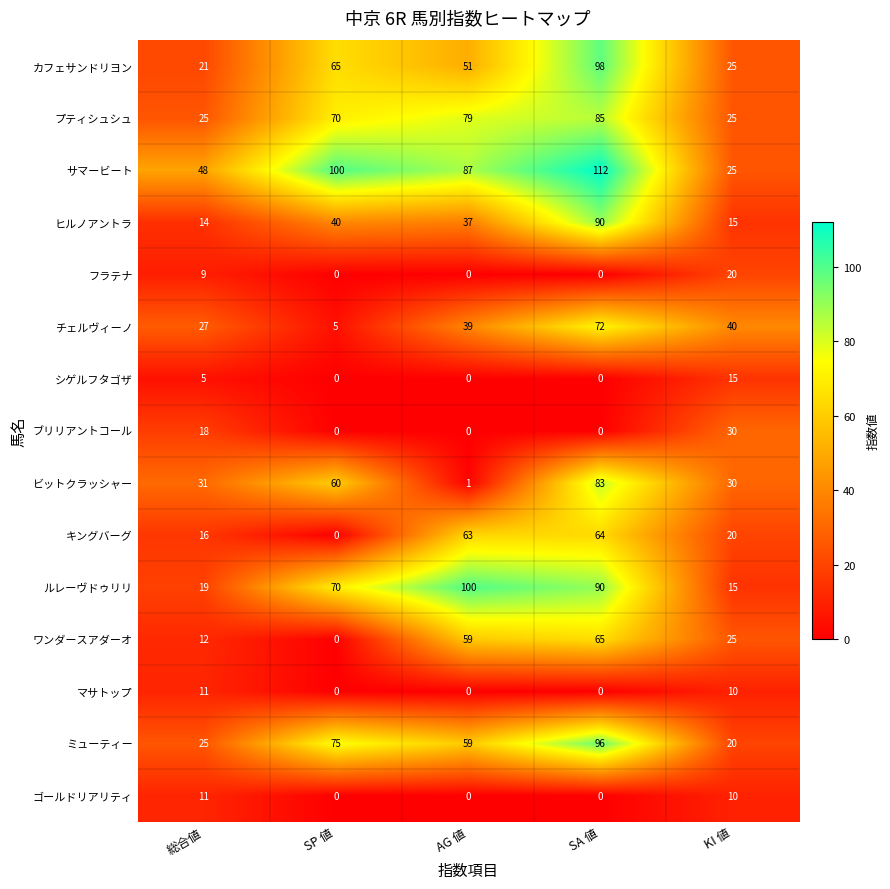

What is the spread (max minus min) of values at SA 値?

112